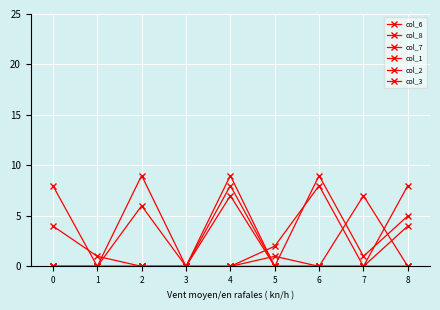

Which has a higher value, 1 or 2?

2